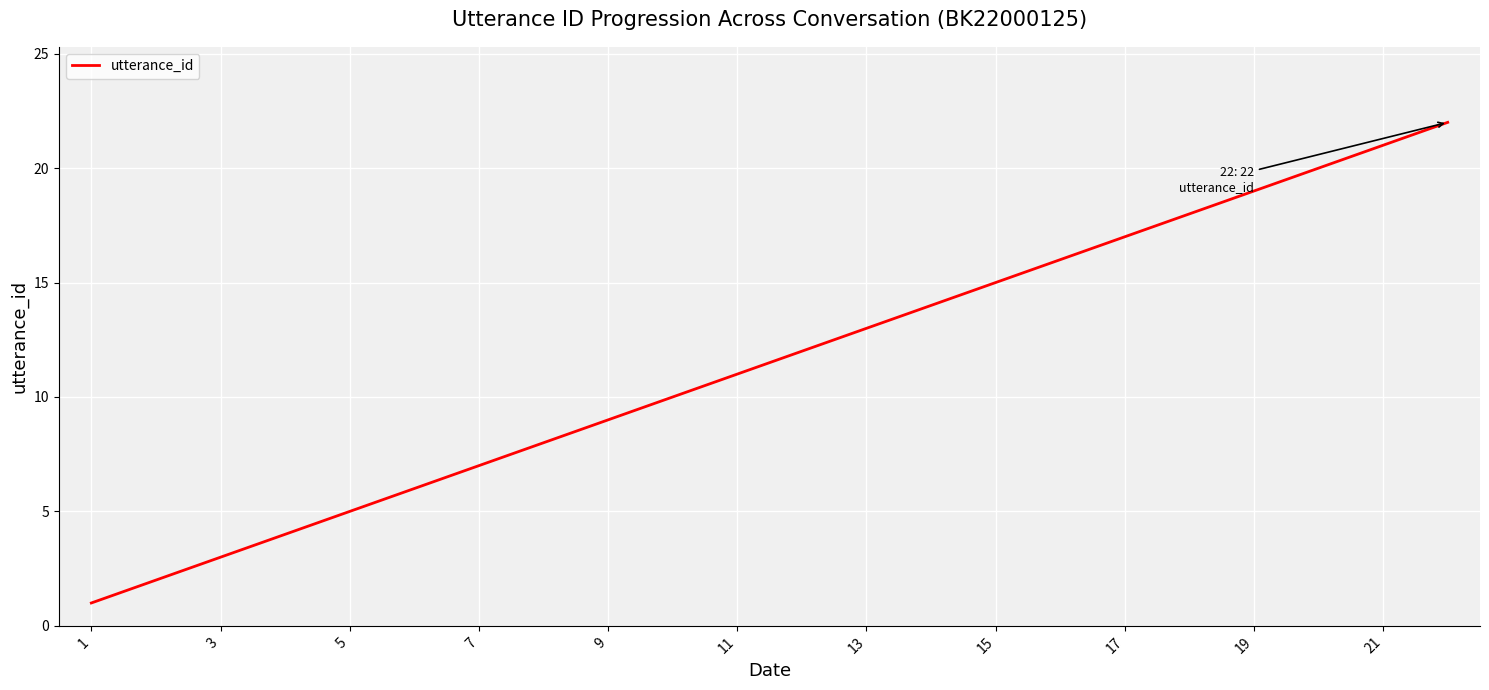

What is the maximum value shown in the chart?

22